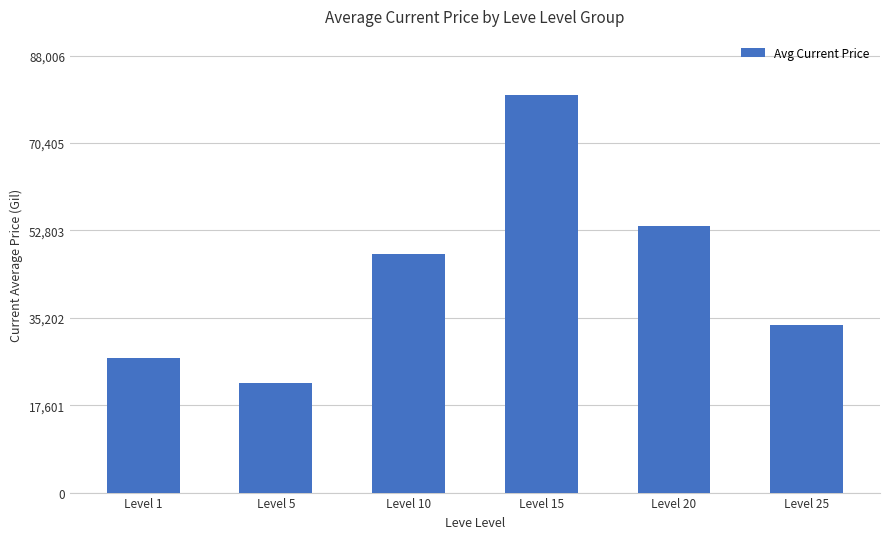

At which category does the chart reach its minimum across all series?

Level 5